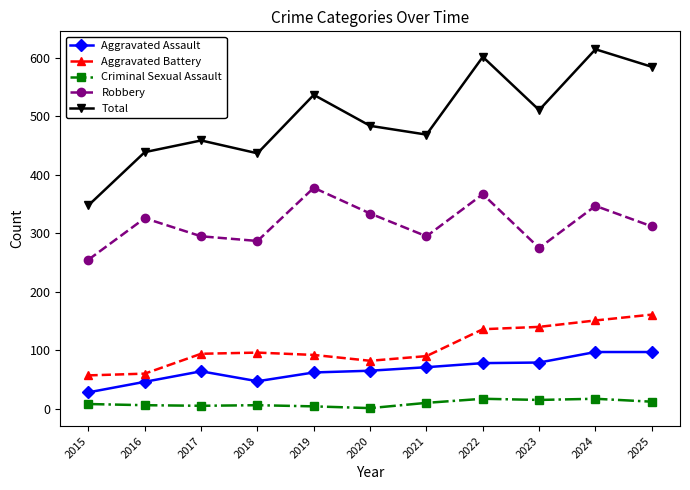

Which series has the largest total across all categories?

Total